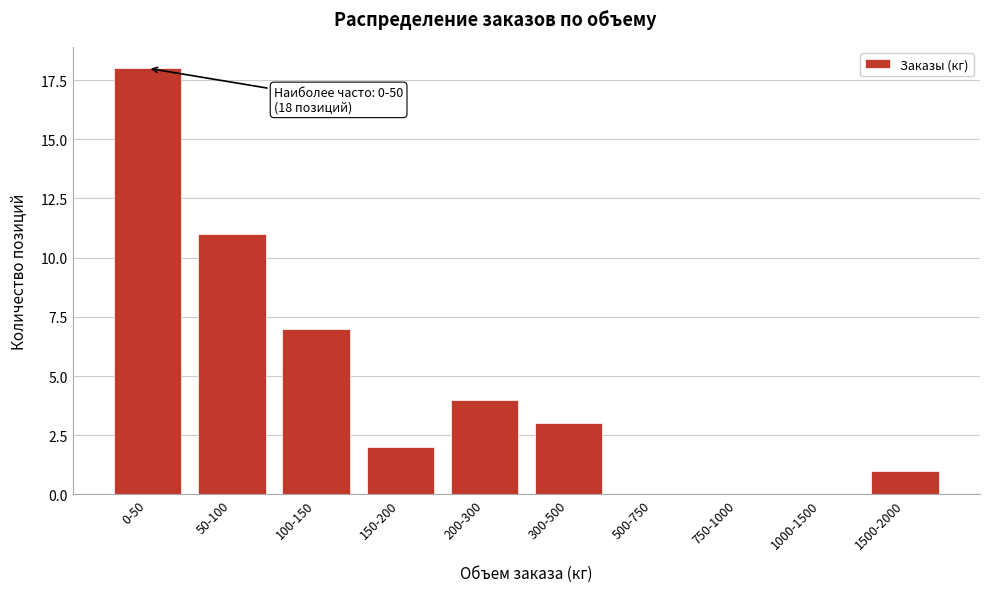

Reading left to right, what are all the values shown in this chart?

0-50=18	50-100=11	100-150=7	150-200=2	200-300=4	300-500=3	500-750=0	750-1000=0	1000-1500=0	1500-2000=1